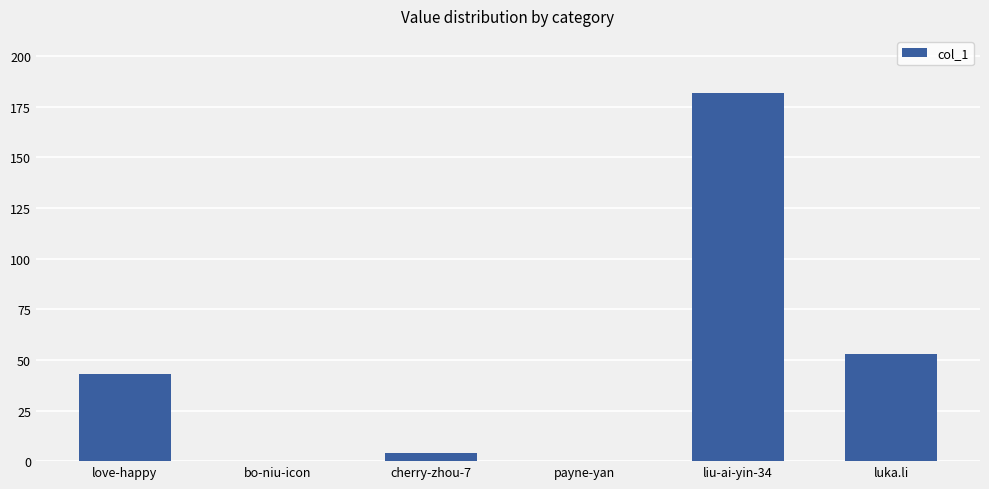

What is the maximum value shown in the chart?

182